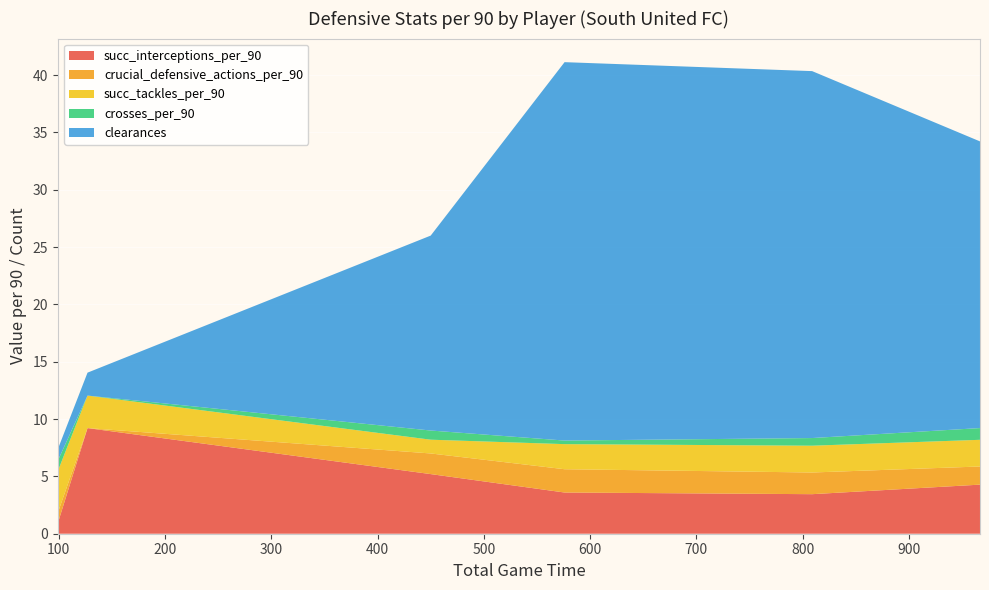

Reading left to right, transcribe all the data shown in this chart.

succ_interceptions_per_90: Kishan Singh=4.3	Mohammed Rasheed=3.4	Pavan Kumar=3.6	Satish Kumar=5.2	Francis Xavier=9.2	Kariappa Ck=0.9
crucial_defensive_actions_per_90: Kishan Singh=1.6	Mohammed Rasheed=1.9	Pavan Kumar=2.0	Satish Kumar=1.8	Francis Xavier=0.0	Kariappa Ck=0.9
succ_tackles_per_90: Kishan Singh=2.3	Mohammed Rasheed=2.3	Pavan Kumar=2.2	Satish Kumar=1.2	Francis Xavier=2.8	Kariappa Ck=3.6
crosses_per_90: Kishan Singh=1.0	Mohammed Rasheed=0.7	Pavan Kumar=0.3	Satish Kumar=0.8	Francis Xavier=0.0	Kariappa Ck=0.9
clearances: Kishan Singh=25.0	Mohammed Rasheed=32.0	Pavan Kumar=33.0	Satish Kumar=17.0	Francis Xavier=2.0	Kariappa Ck=1.0